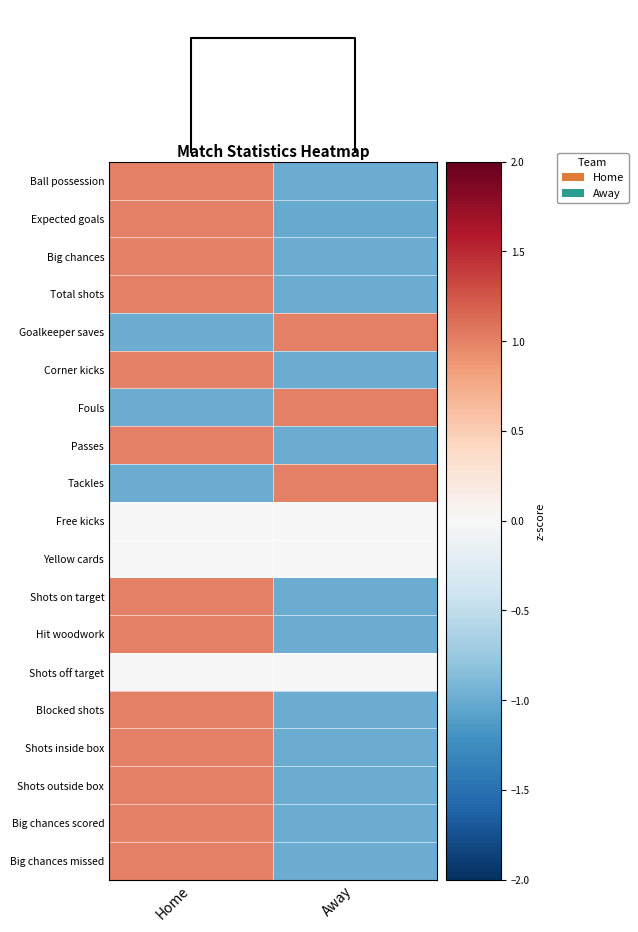

What is the highest value of the Shots inside box series?

1.0